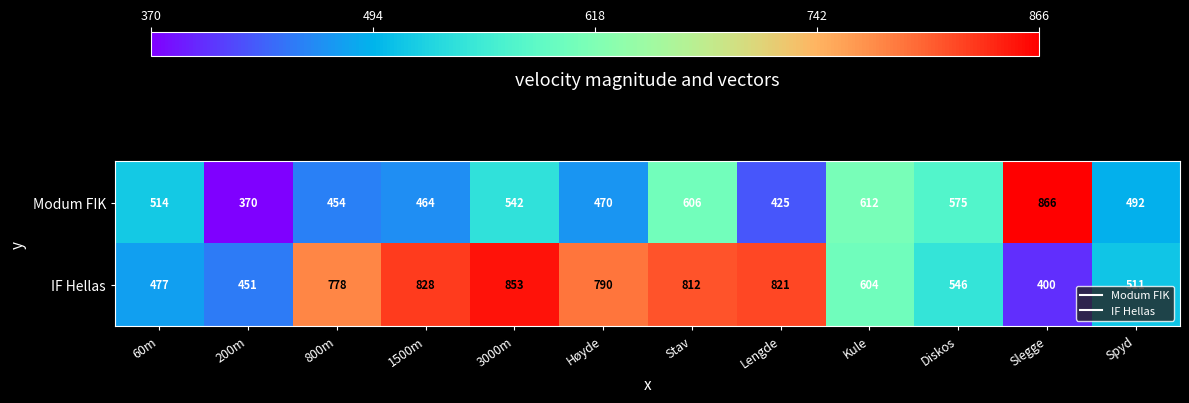

Where is Modum FIK nearest to the value 618?

Kule